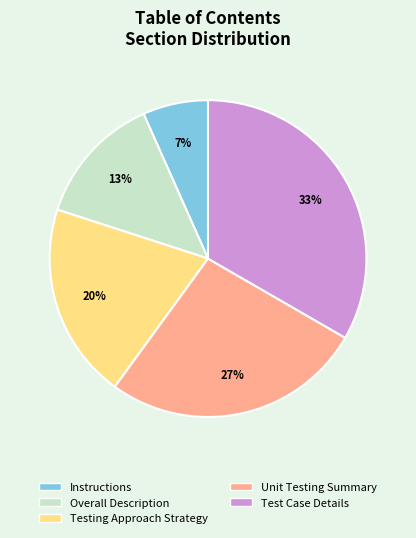

To the nearest percent, what percentage of the pie is Unit Testing Summary?

27%